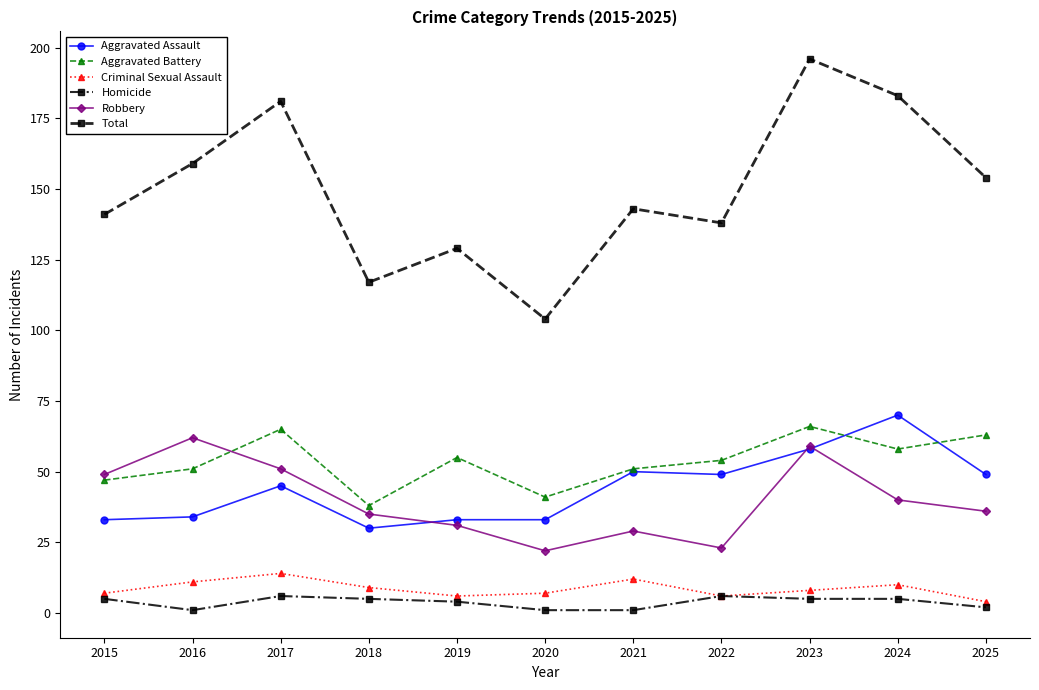

Rank the series by their maximum value, from highest to lowest.

Total, Aggravated Assault, Aggravated Battery, Robbery, Criminal Sexual Assault, Homicide